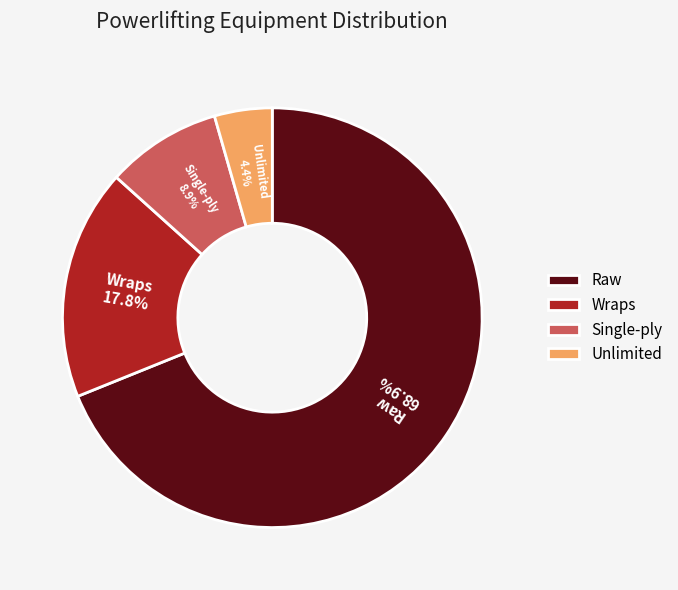

Which category has the smallest portion of the pie?

Unlimited